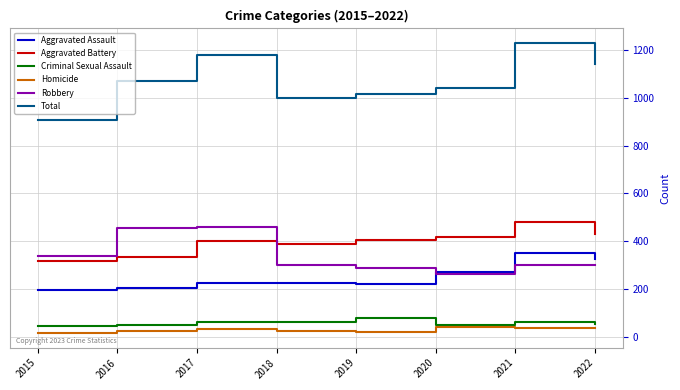

The Aggravated Battery series shows 336 at 2016. True or false?

True